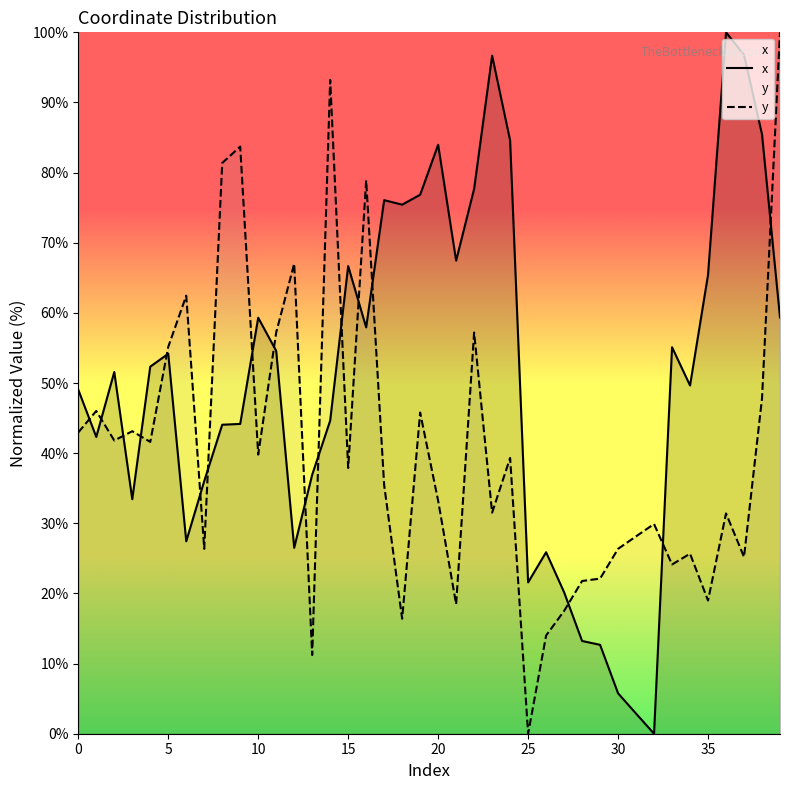

Reading right to left, what are all the values shown in this chart?

x: 39=59.3	38=85.4	37=96.8	36=100.0	35=65.4	34=49.6	33=55.1	32=0.0	31=2.9	30=5.8	29=12.7	28=13.2	27=20.2	26=25.9	25=21.6	24=84.6	23=96.7	22=77.7	21=67.5	20=84.0	19=76.8	18=75.4	17=76.1	16=57.9	15=66.7	14=44.6	13=36.9	12=26.5	11=54.6	10=59.3	9=44.2	8=44.1	7=36.0	6=27.4	5=54.2	4=52.3	3=33.4	2=51.6	1=42.3	0=49.0
y: 39=100.0	38=47.8	37=25.2	36=31.4	35=19.0	34=25.7	33=24.1	32=29.9	31=28.1	30=26.4	29=22.1	28=21.8	27=17.5	26=14.0	25=0.0	24=39.3	23=31.5	22=57.2	21=18.5	20=33.2	19=45.8	18=16.4	17=35.4	16=78.9	15=37.9	14=93.2	13=11.2	12=67.0	11=57.2	10=39.8	9=83.7	8=81.4	7=26.4	6=62.5	5=55.2	4=41.6	3=43.1	2=41.8	1=46.0	0=43.0